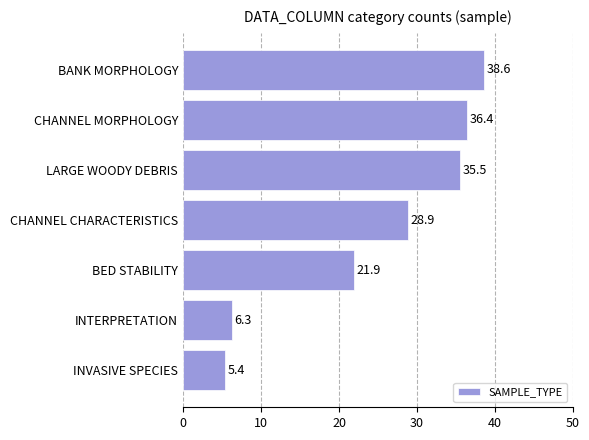

What is the value of the 5th bar from the top?

21.9